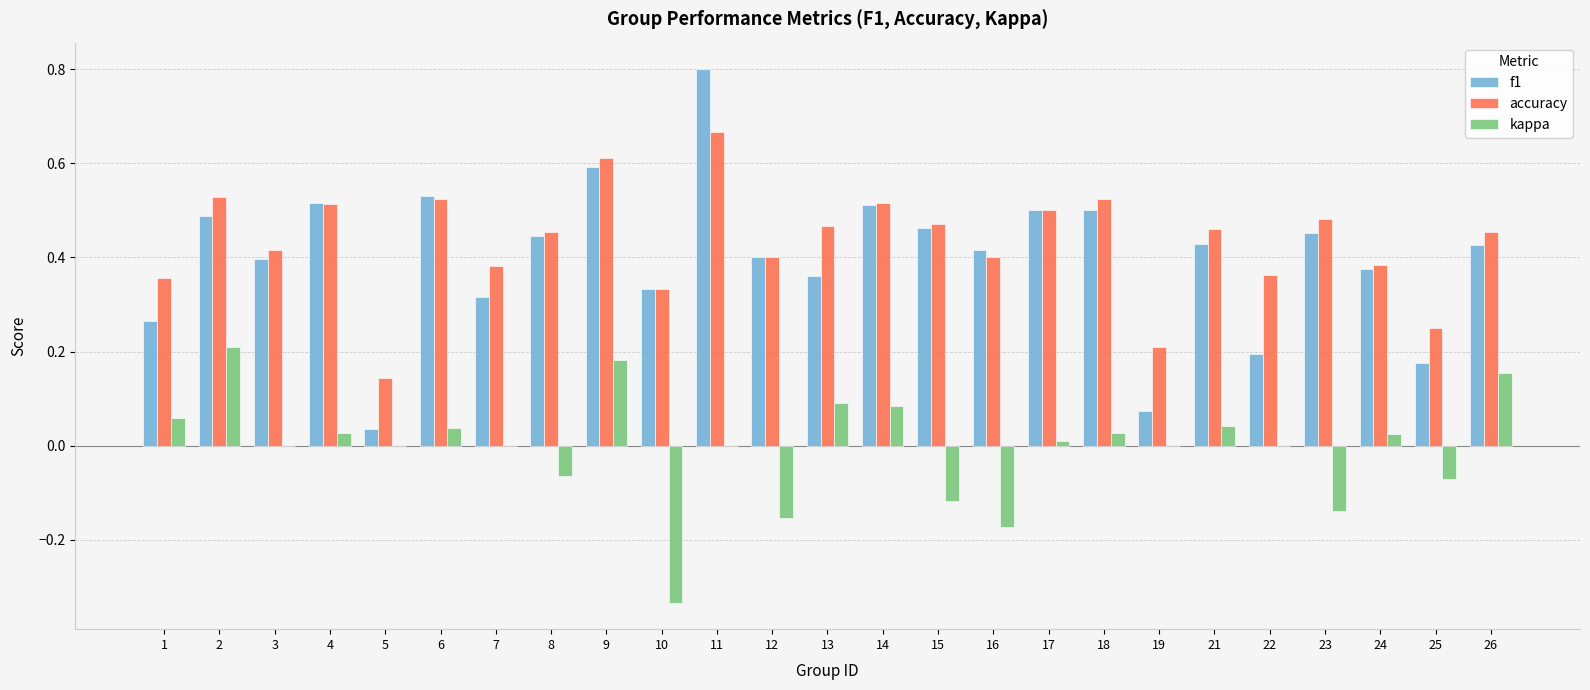

Which series has the largest total across all categories?

accuracy